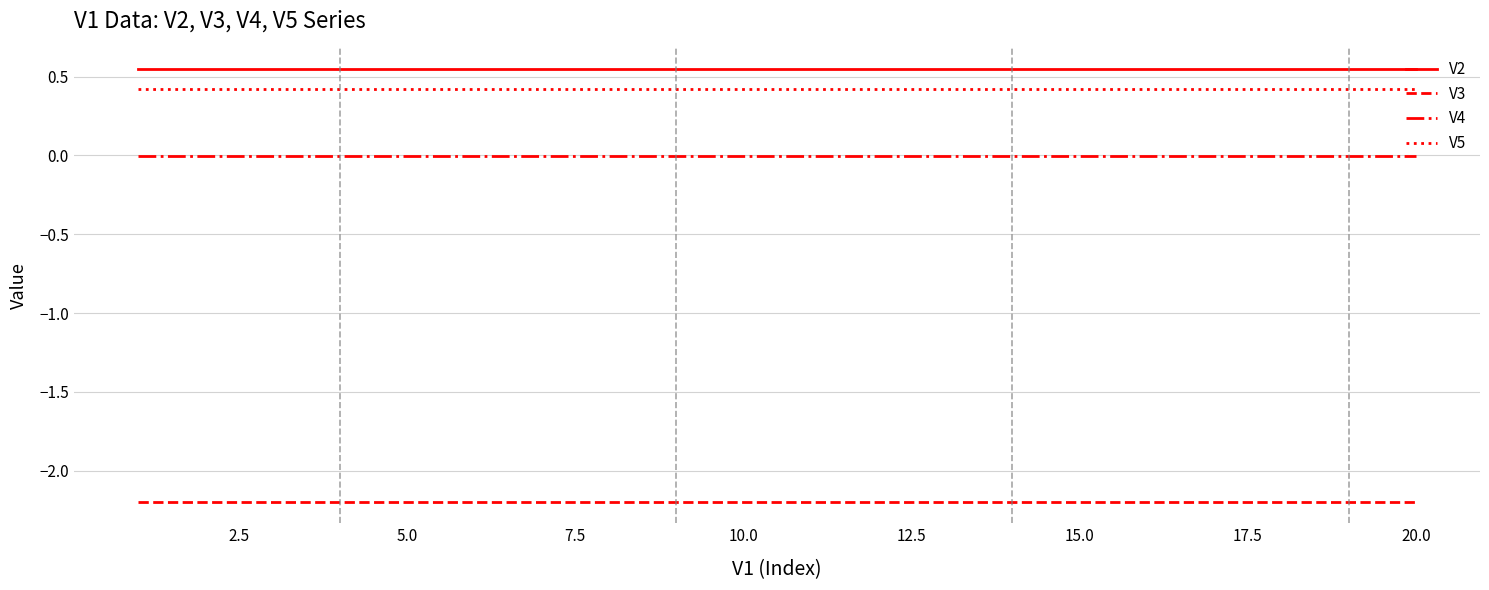

How many series are shown in this chart?

4